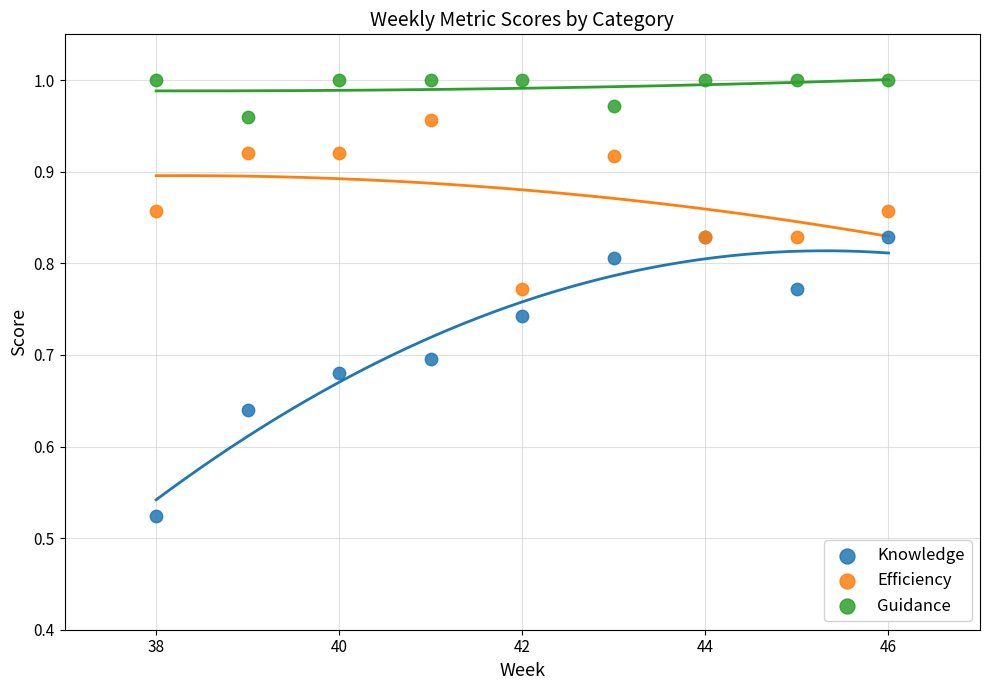

Which series reaches the minimum Y coordinate?

Knowledge